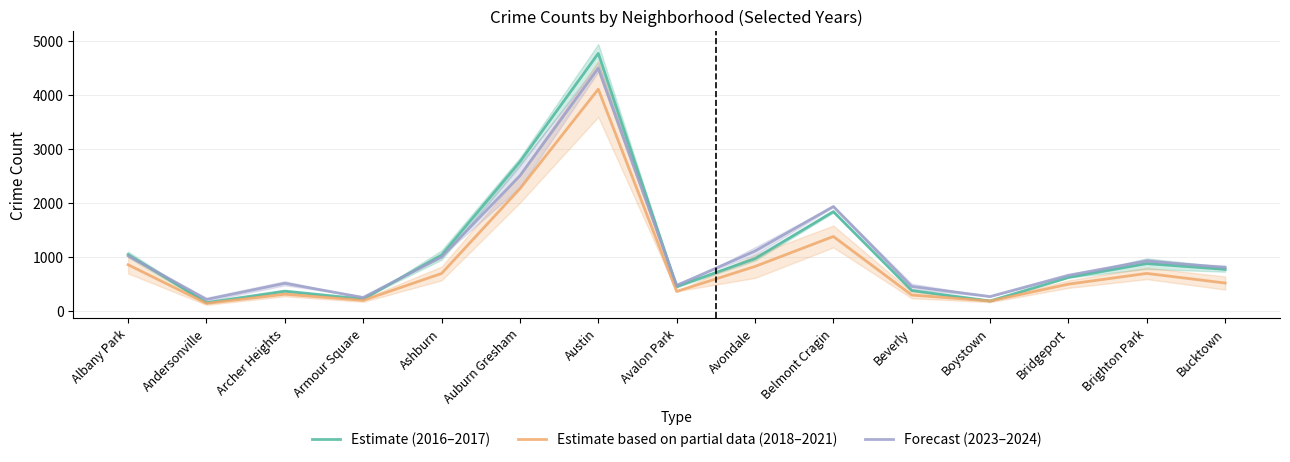

True or false: Estimate based on partial data (2018–2021) has more than 2 interior local peaks.

True